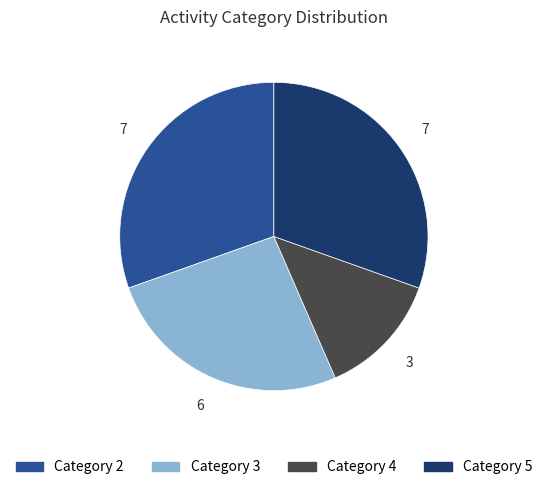

The Category 4 slice represents 1% of the pie. True or false?

False